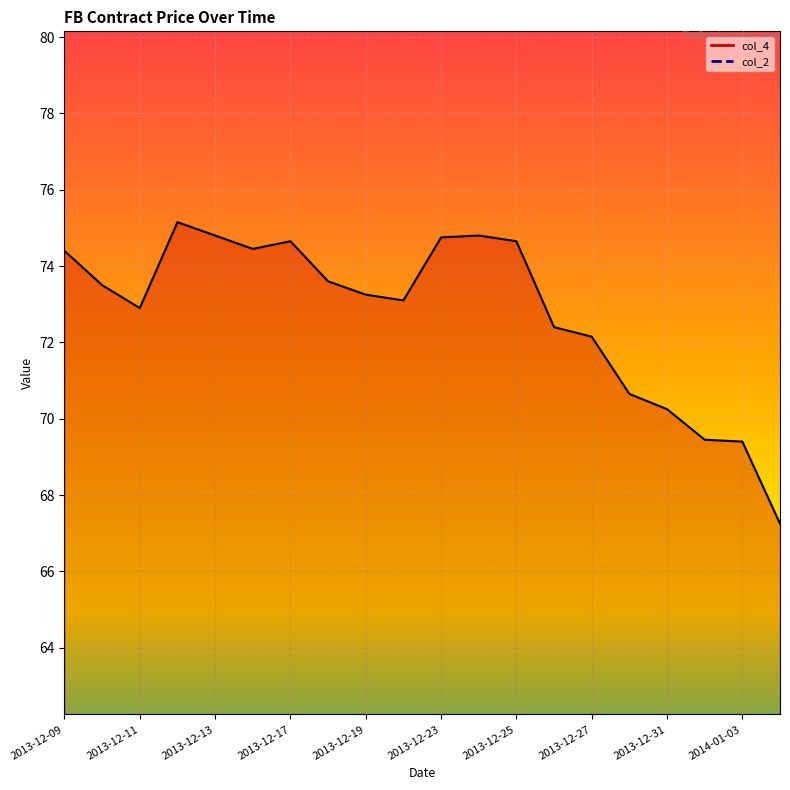

Where is the first local maximum?

2013-12-12